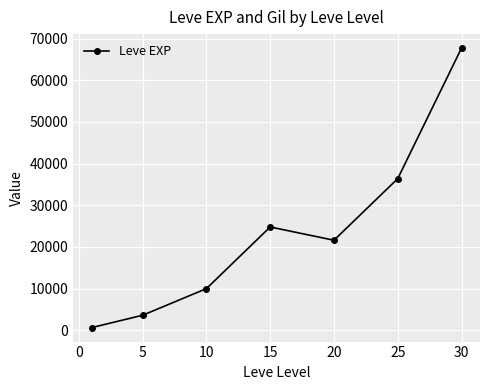

Reading right to left, what are all the values shown in this chart?

67730	36390	21600	24790	9990	3600	630